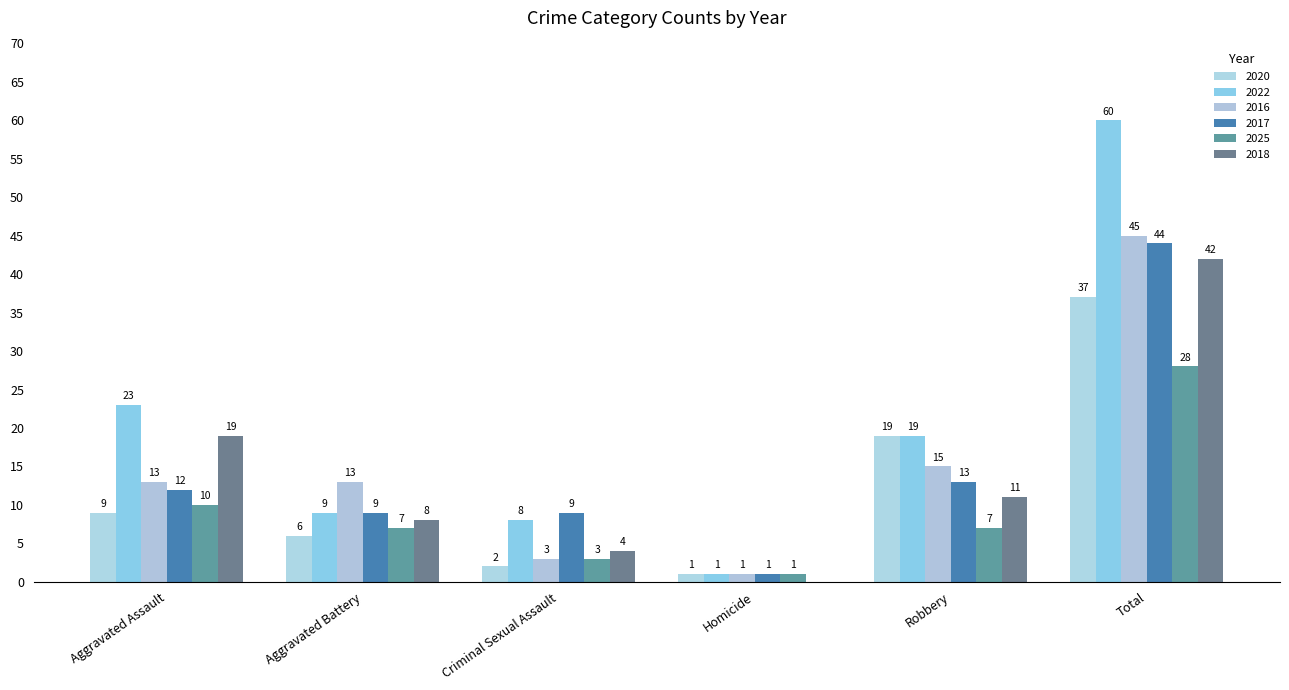

What is the lowest value of the 2025 series?

1